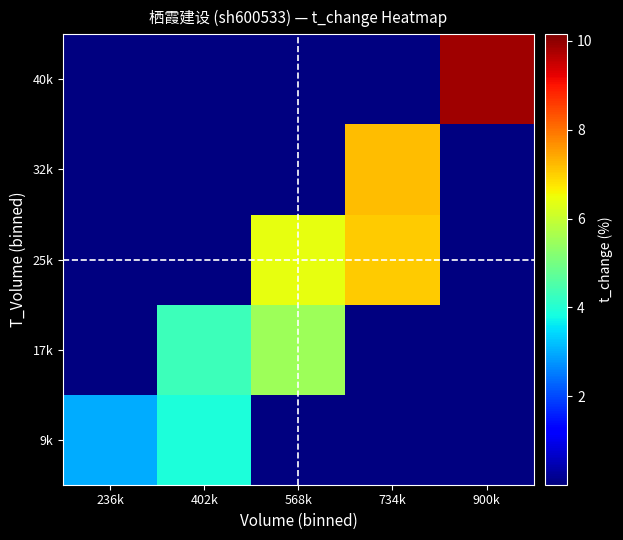

At which category does the chart reach its minimum across all series?

568k